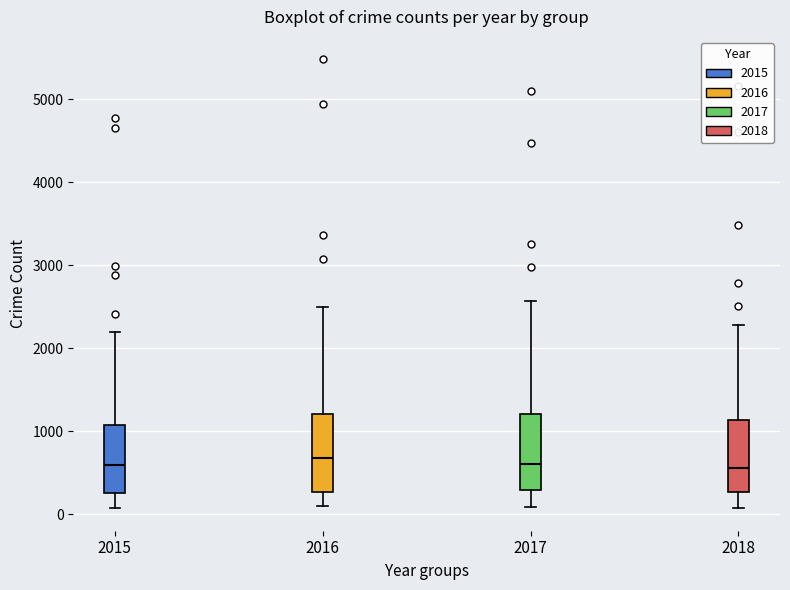

Where does the lower whisker of the box at x = 2018 end on the y-axis? The values are not printed on the chart, so give them approximately, as read against the axis.

100